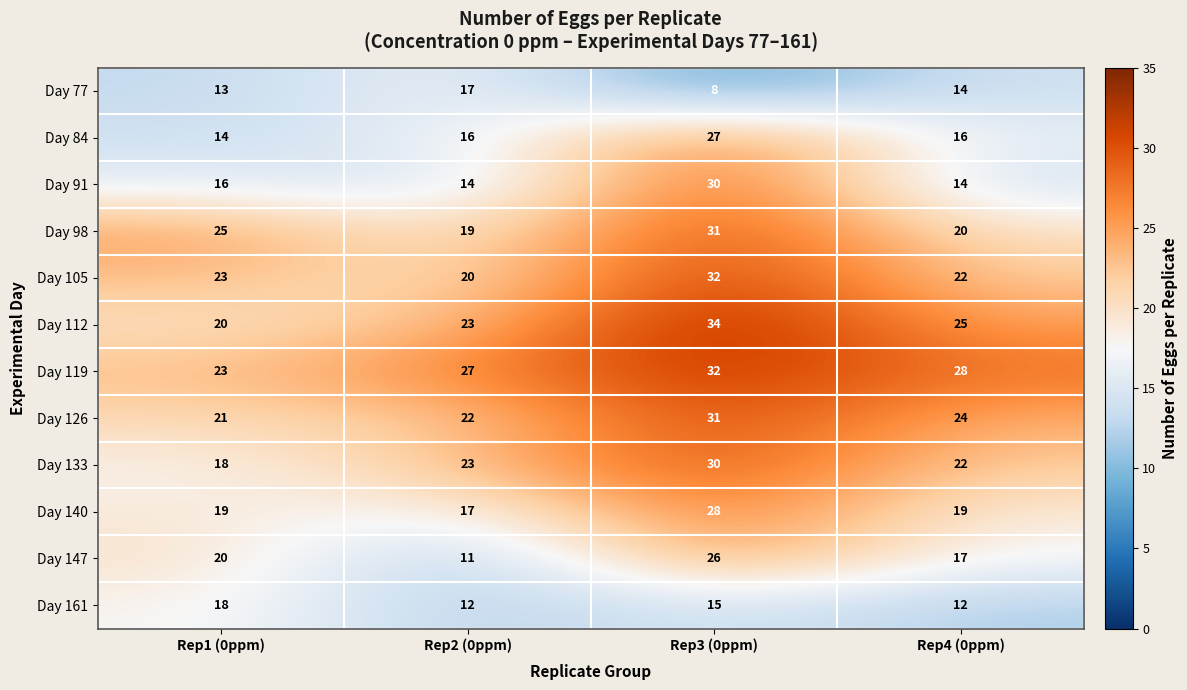

How many categories are shown in the chart?

4